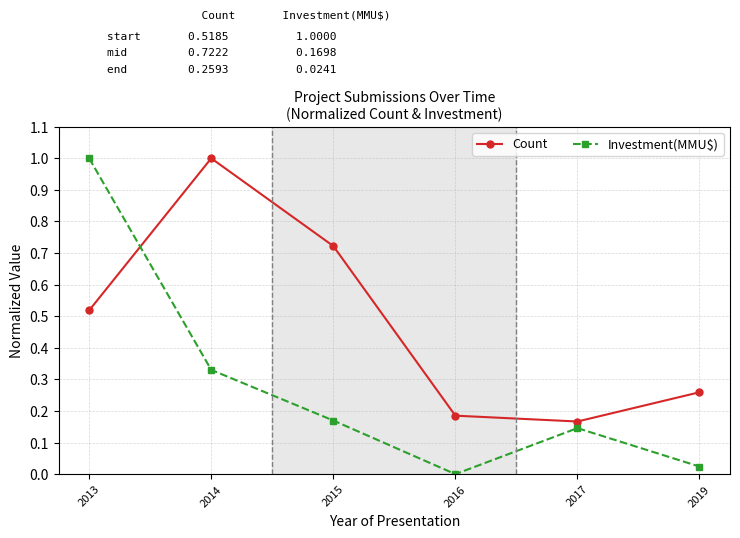

Which category has the lowest value across all series?

2016